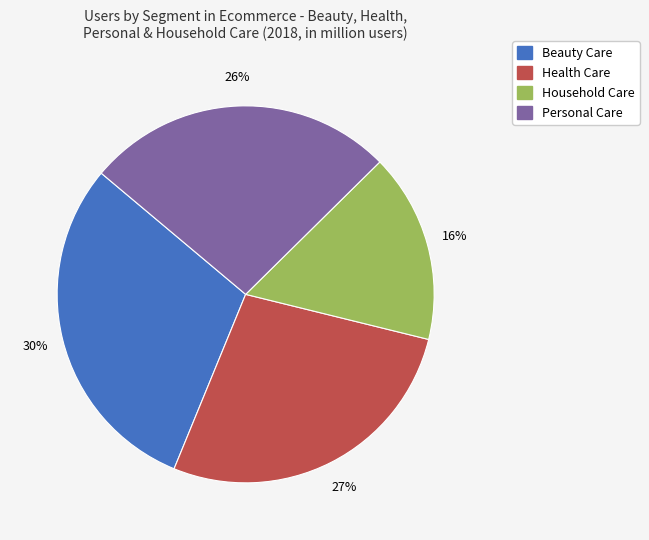

To the nearest percent, what is the average slice percentage?

25%